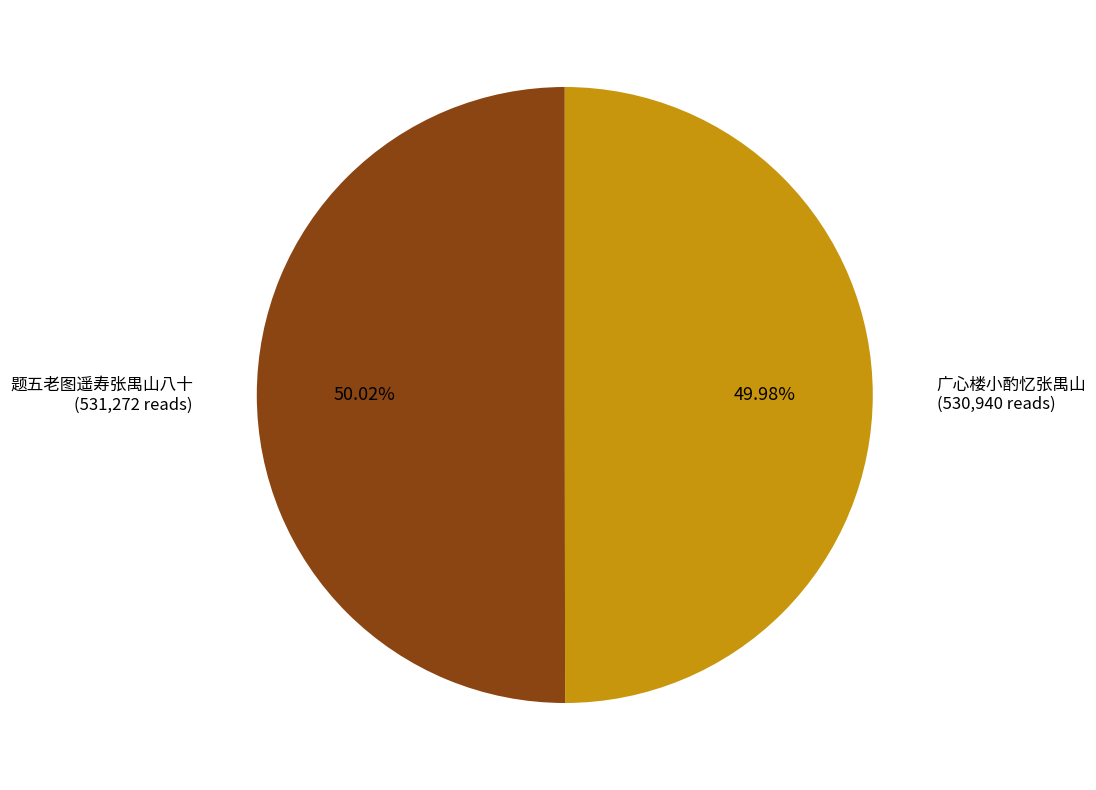

Is it true that 题五老图遥寿张禺山八十 is 50% of the pie?

True